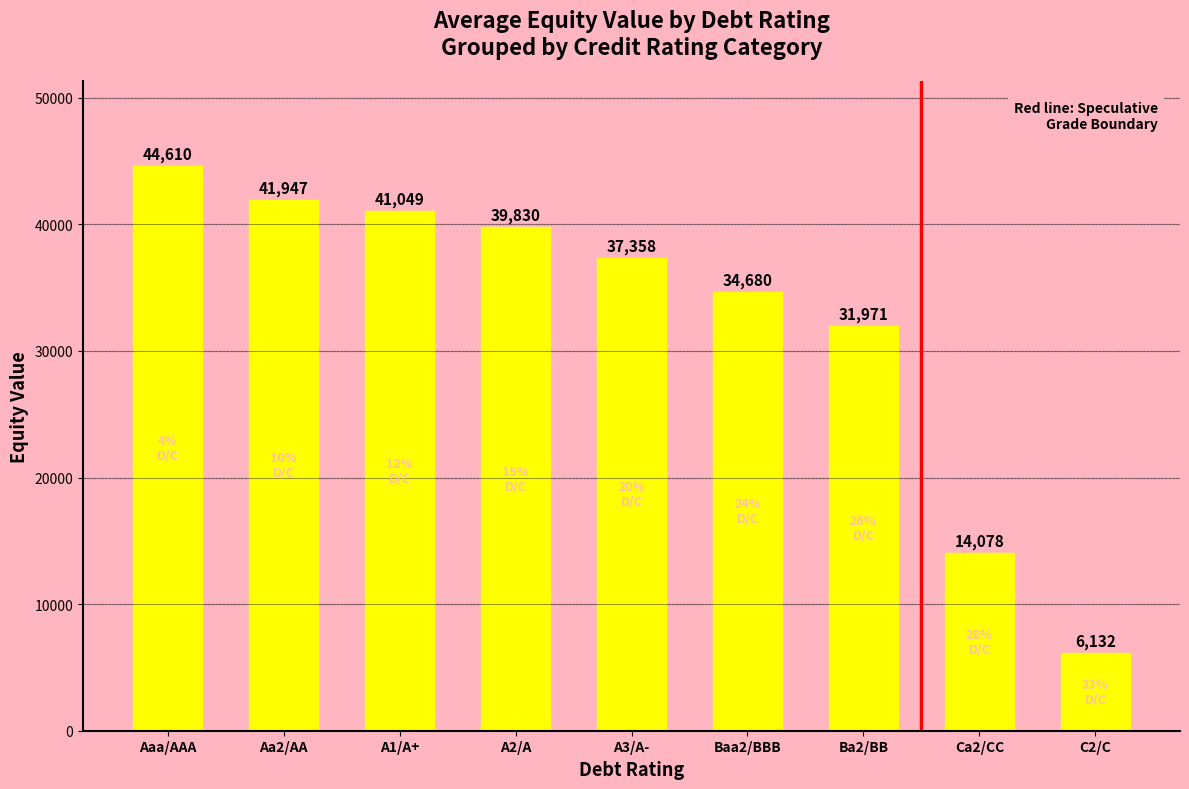

What is the sum of all values?

291654.9